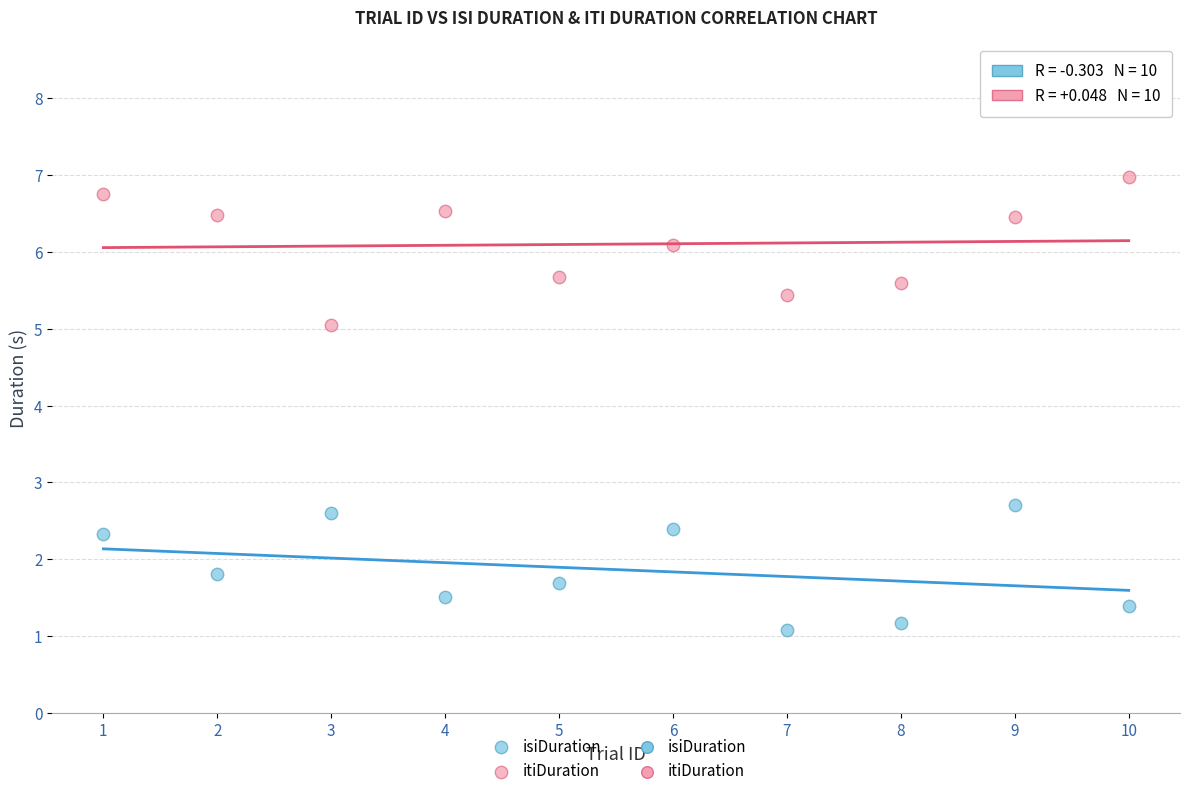

Across all series, what Y value is closest to 4?

5.0